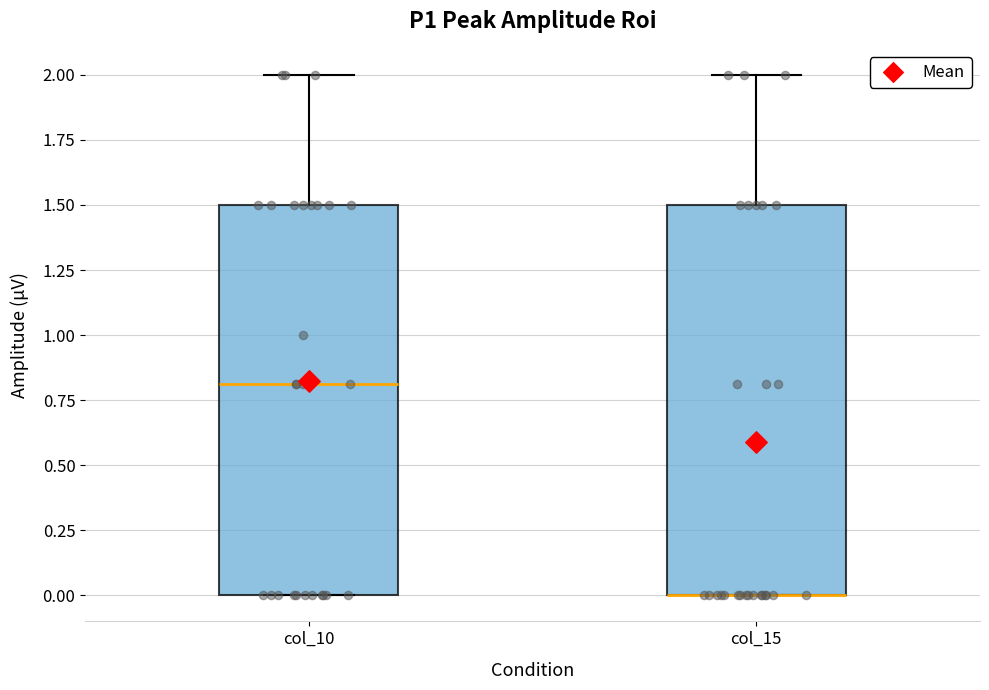

Reading left to right, read every box against the y-axis: the position of its median line, the range the box covers, and the ends of its whiskers. The values are not printed on the chart, so give them approximately, as read against the axis.

col_10: median 0.8, box 0.0 to 1.5, whiskers 0.0 to 2.0
col_15: median 0.0 (drawn on the box's lower edge), box 0.0 to 1.5, whiskers 0.0 to 2.0